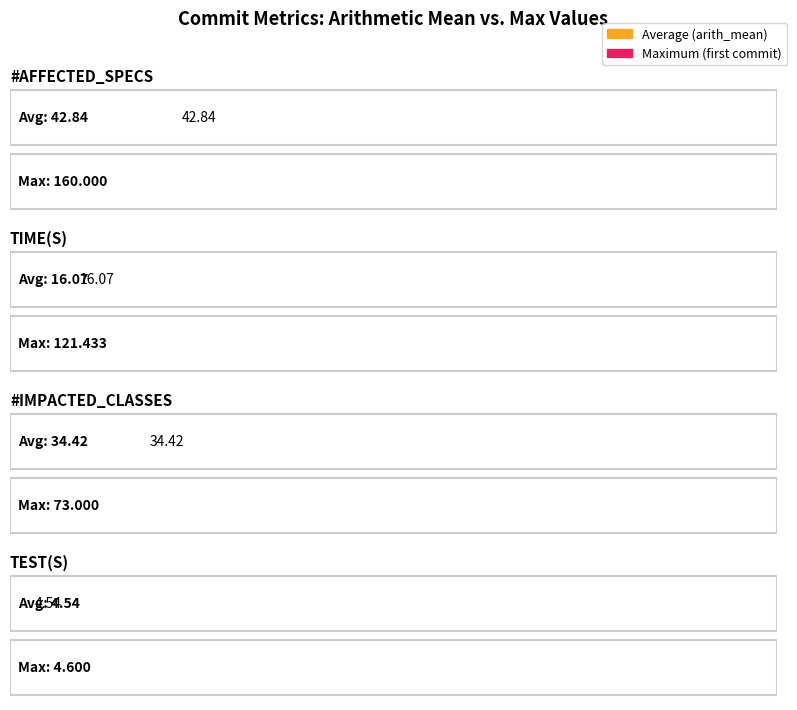

What is the value of the Average utilization bar at the 1st from the left?

42.8